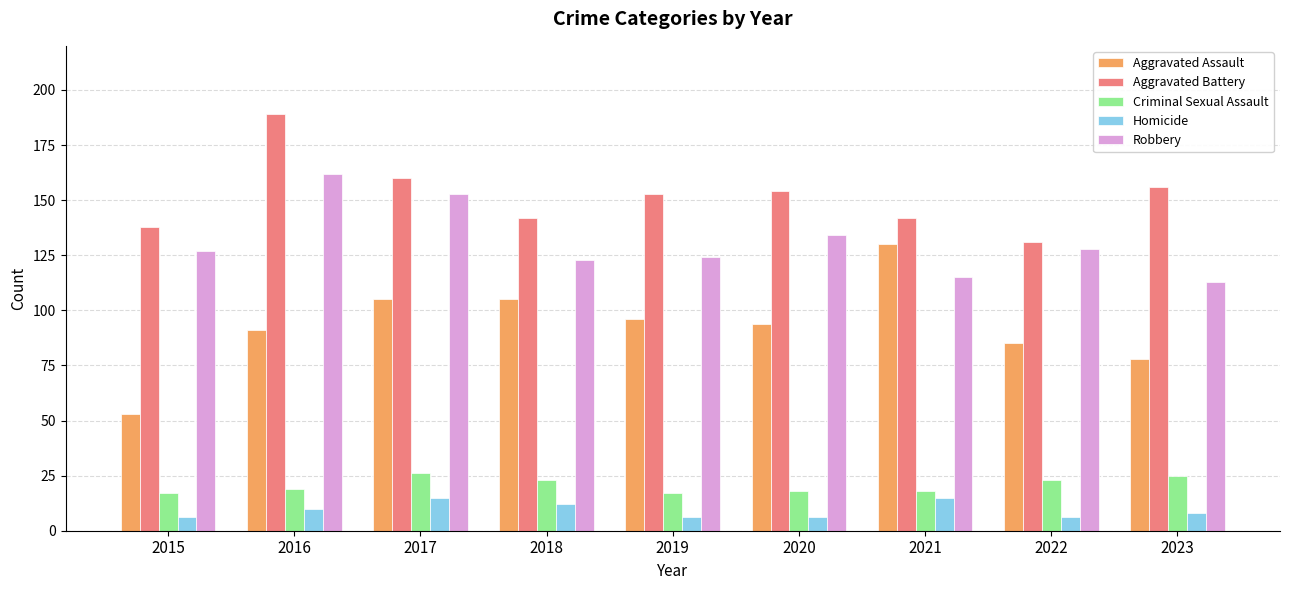

How many bars are there in total?

45